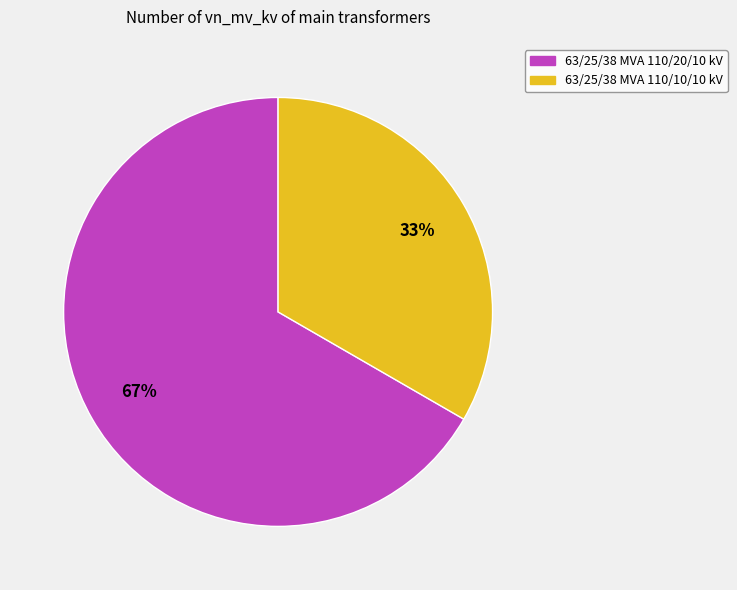

The 63/25/38 MVA 110/20/10 kV slice represents 67% of the pie. True or false?

True